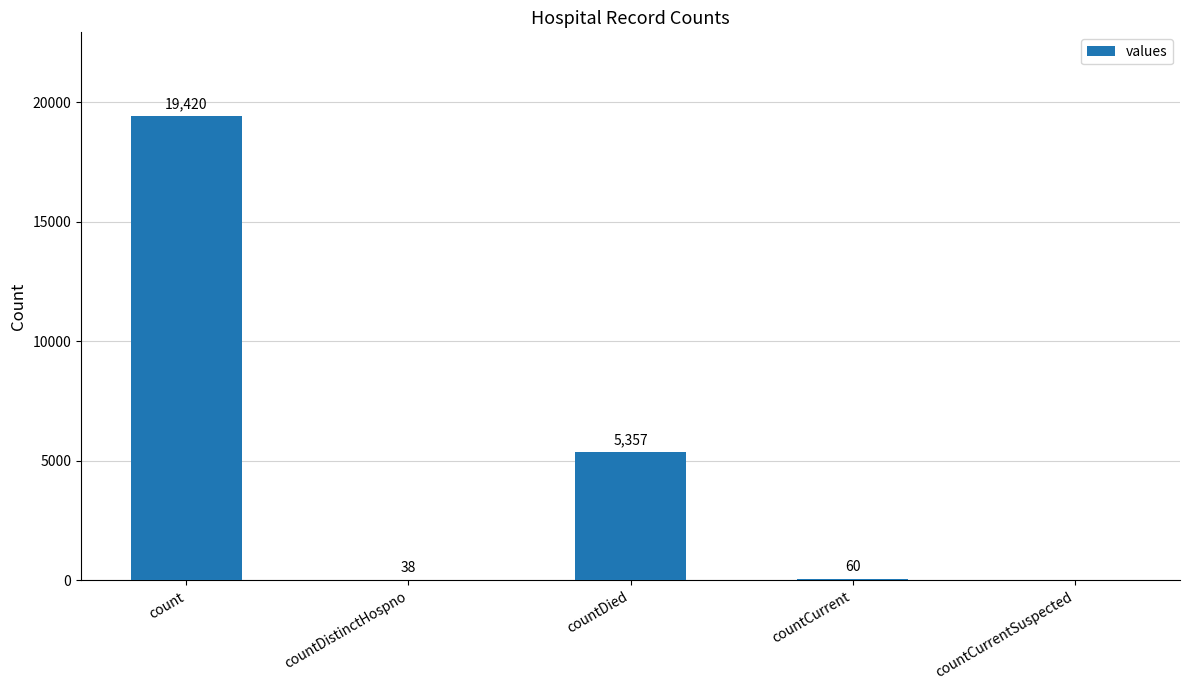

The value at countDied is 5357. True or false?

True